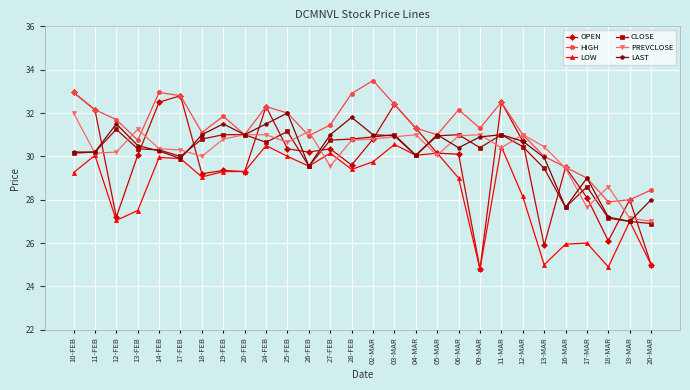

How many data points does each series have?

28